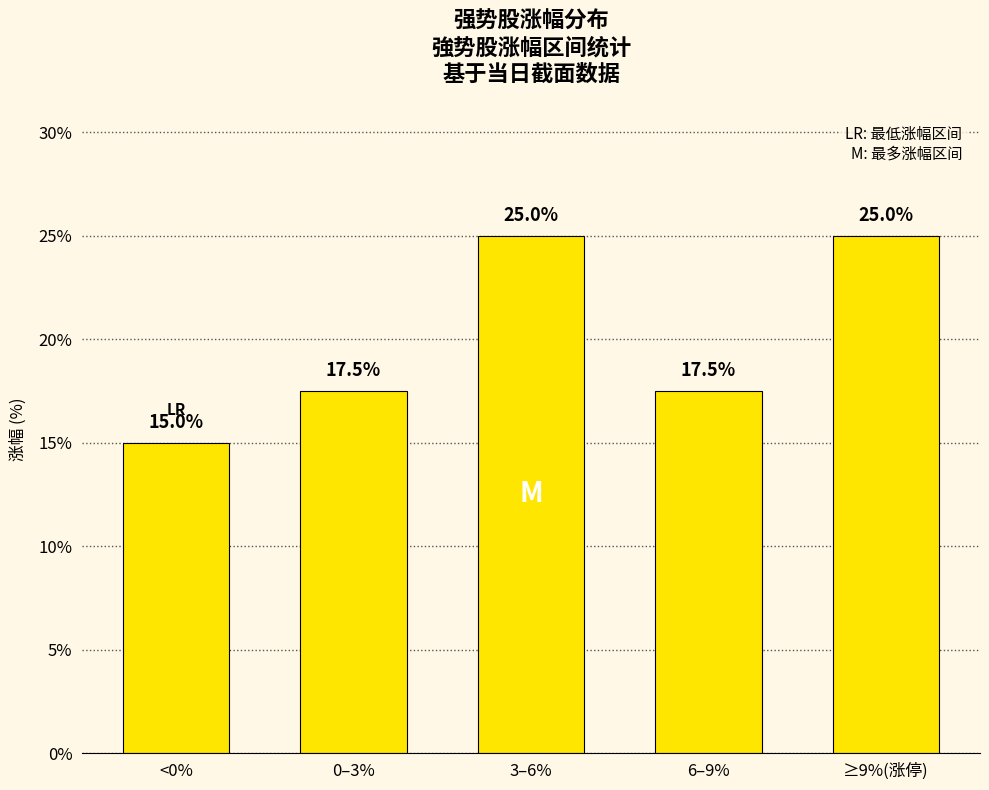

Are the bars horizontal?

No